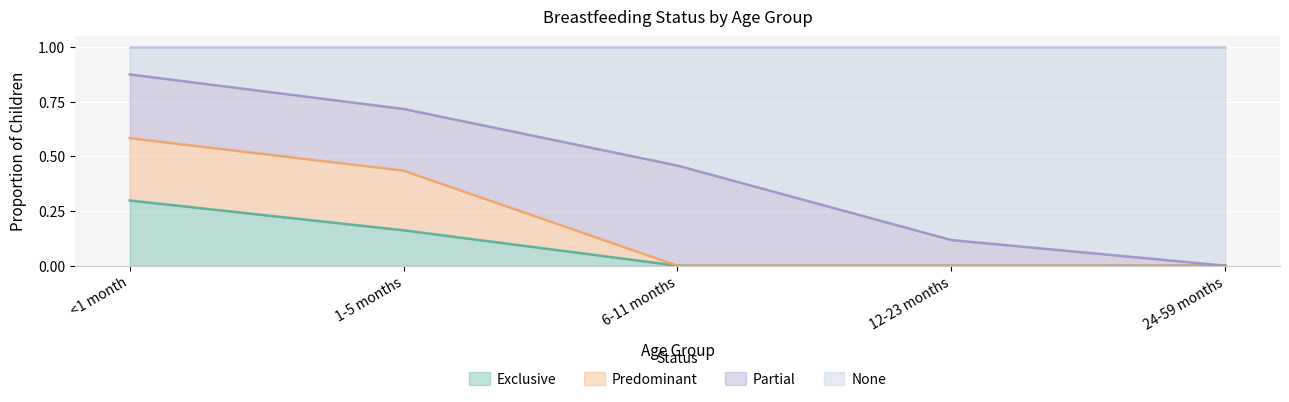

What is the total value across all series at 24-59 months?

1.0